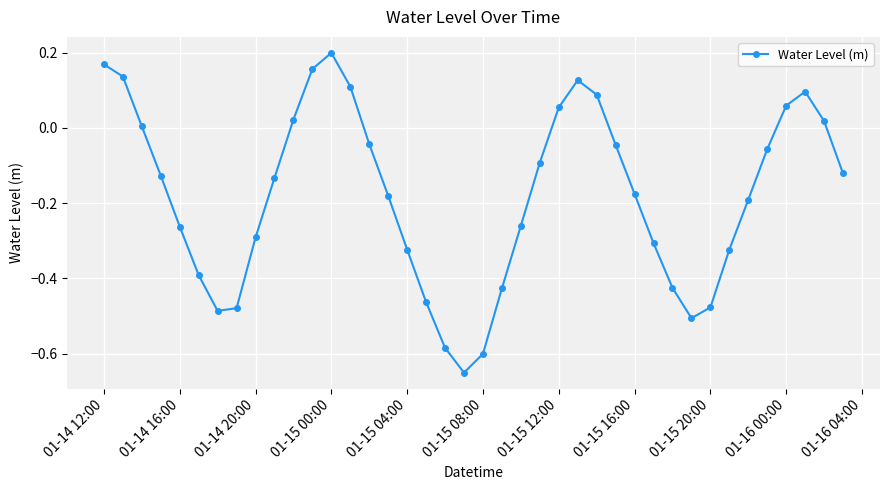

What is the sum of all values?

-7.2